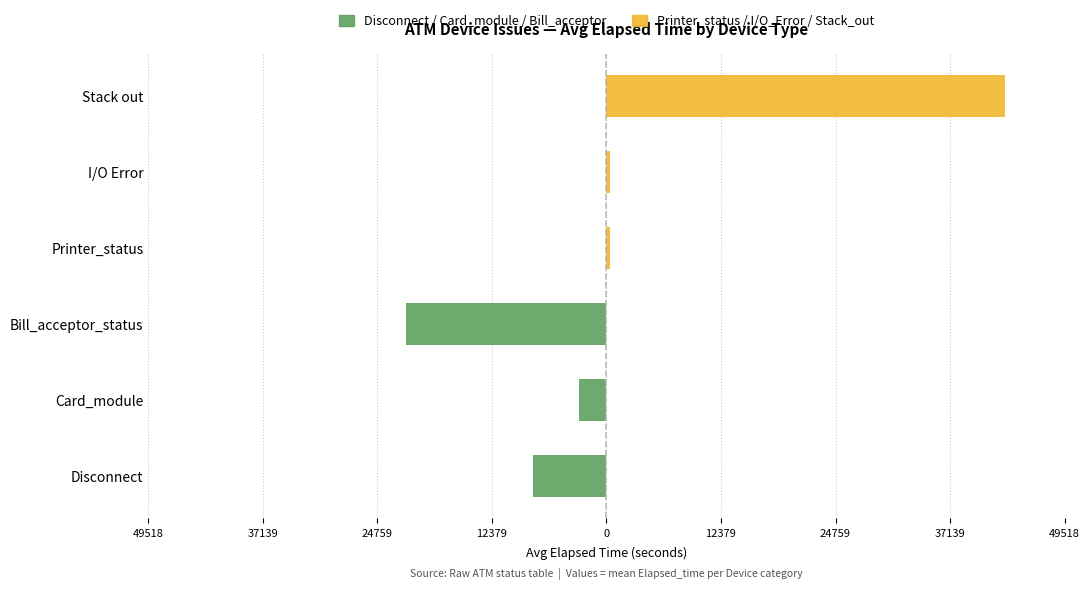

Which series changed the most between Disconnect and I/O Error?

Disconnect / Card / Bill_acceptor